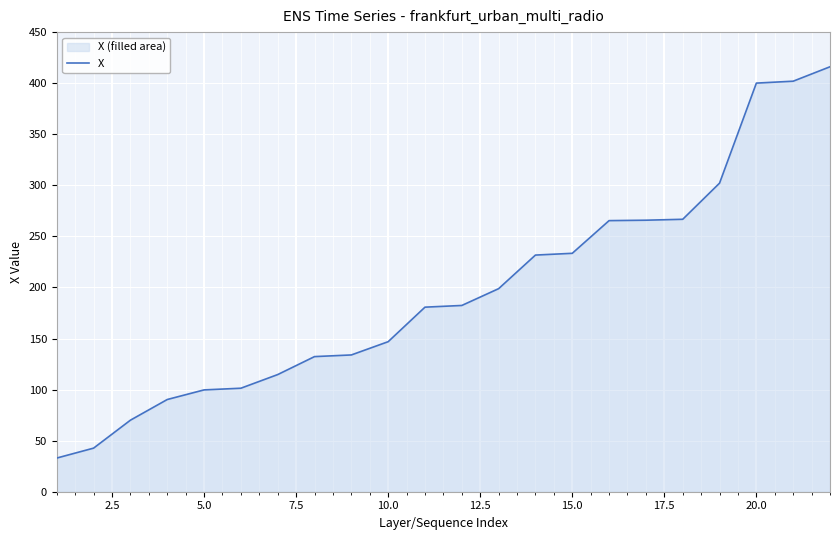

What is the greatest value displayed?

416.1